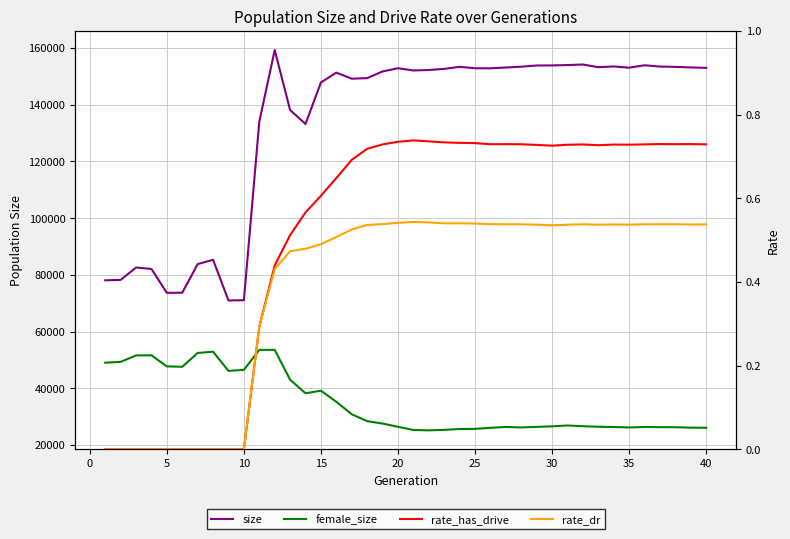

How many rate_dr values are between 0 and 1?

40